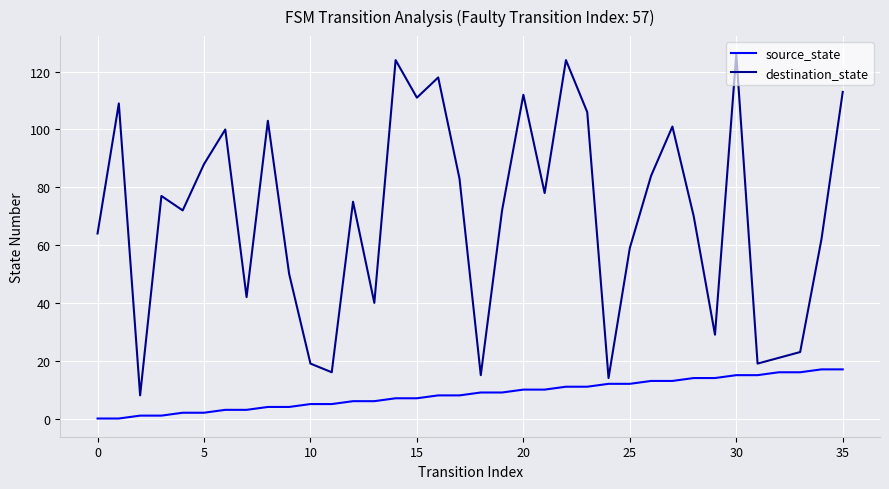

True or false: destination_state has more than 2 interior local peaks.

True